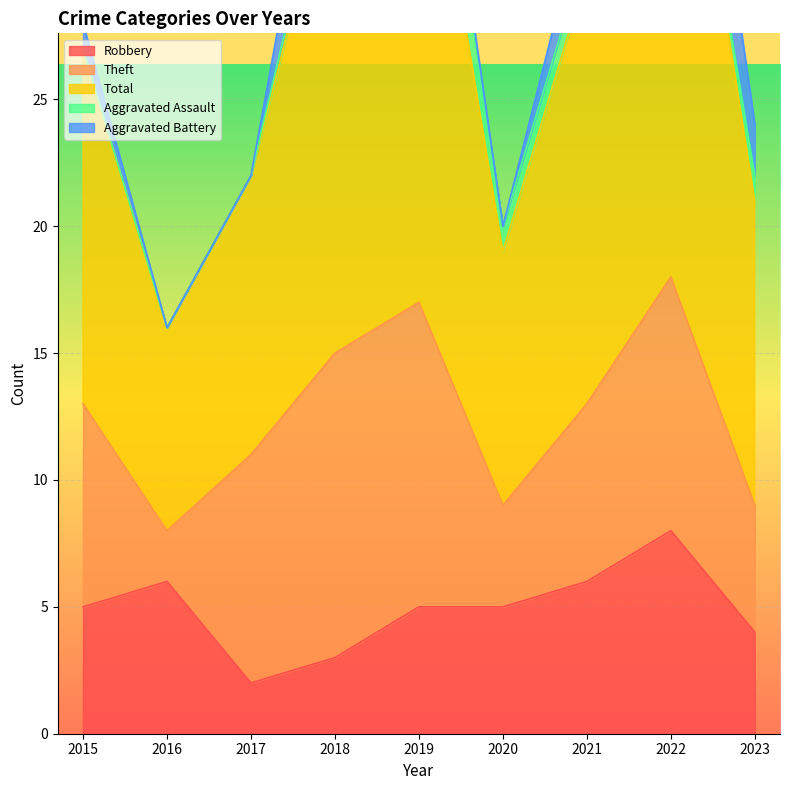

How many lines are shown in the chart?

5